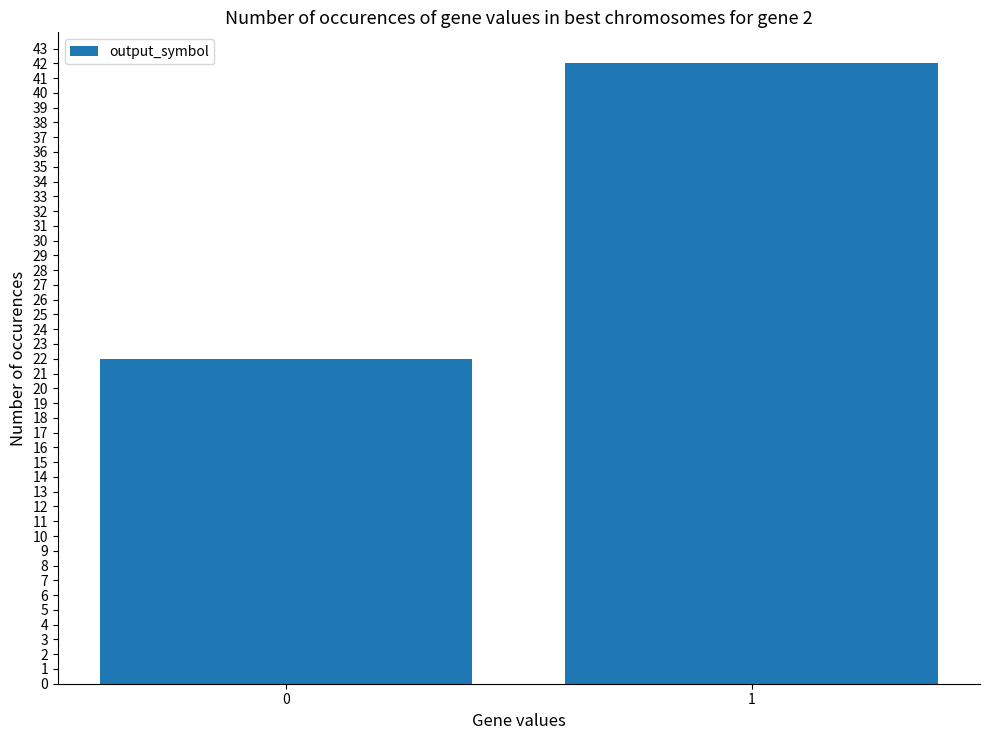

At which category does the chart reach its peak across all series?

1